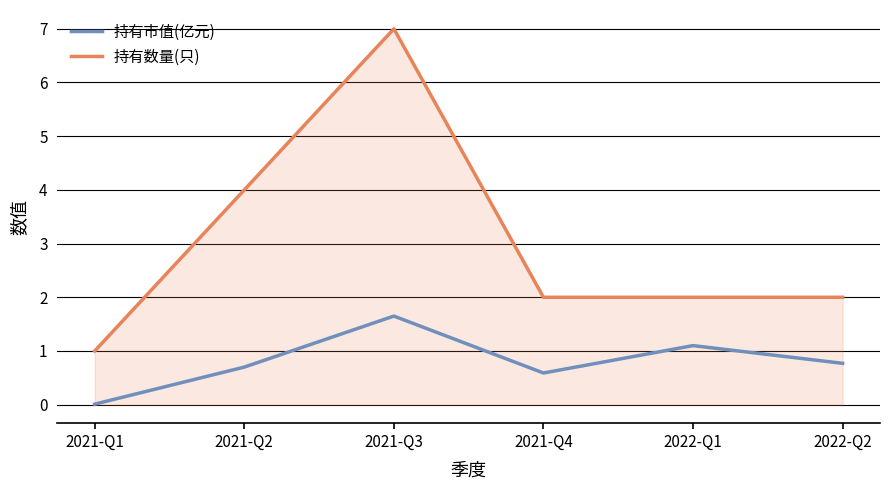

What position from the left is 2021-Q3?

3